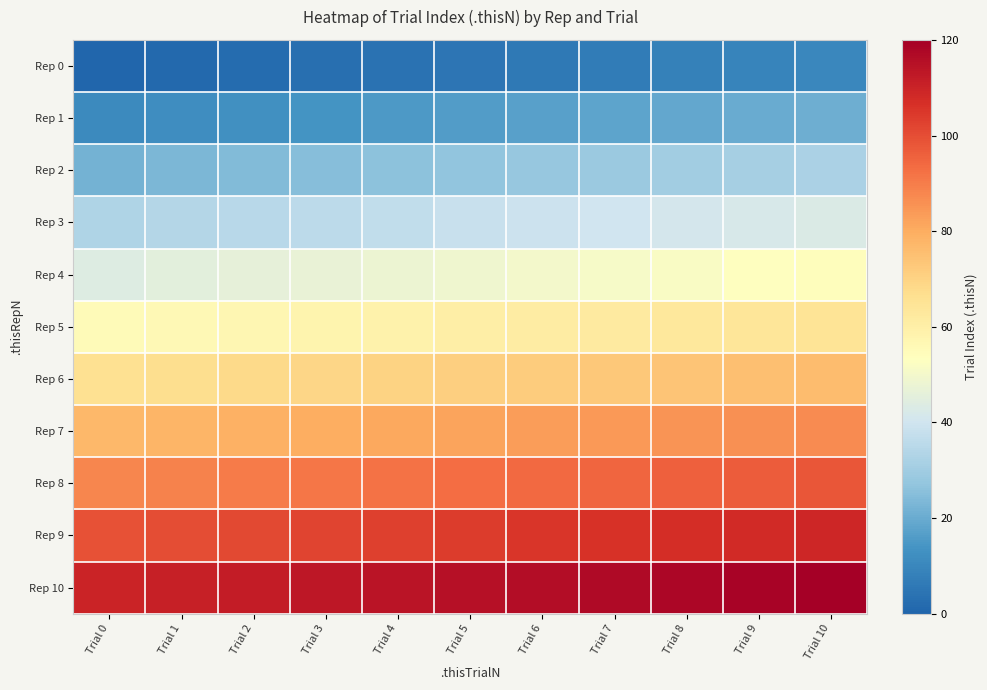

Reading right to left, list all the values displayed in this chart.

Rep 0: Trial 10=10	Trial 9=9	Trial 8=8	Trial 7=7	Trial 6=6	Trial 5=5	Trial 4=4	Trial 3=3	Trial 2=2	Trial 1=1	Trial 0=0
Rep 1: Trial 10=21	Trial 9=20	Trial 8=19	Trial 7=18	Trial 6=17	Trial 5=16	Trial 4=15	Trial 3=14	Trial 2=13	Trial 1=12	Trial 0=11
Rep 2: Trial 10=32	Trial 9=31	Trial 8=30	Trial 7=29	Trial 6=28	Trial 5=27	Trial 4=26	Trial 3=25	Trial 2=24	Trial 1=23	Trial 0=22
Rep 3: Trial 10=43	Trial 9=42	Trial 8=41	Trial 7=40	Trial 6=39	Trial 5=38	Trial 4=37	Trial 3=36	Trial 2=35	Trial 1=34	Trial 0=33
Rep 4: Trial 10=54	Trial 9=53	Trial 8=52	Trial 7=51	Trial 6=50	Trial 5=49	Trial 4=48	Trial 3=47	Trial 2=46	Trial 1=45	Trial 0=44
Rep 5: Trial 10=65	Trial 9=64	Trial 8=63	Trial 7=62	Trial 6=61	Trial 5=60	Trial 4=59	Trial 3=58	Trial 2=57	Trial 1=56	Trial 0=55
Rep 6: Trial 10=76	Trial 9=75	Trial 8=74	Trial 7=73	Trial 6=72	Trial 5=71	Trial 4=70	Trial 3=69	Trial 2=68	Trial 1=67	Trial 0=66
Rep 7: Trial 10=87	Trial 9=86	Trial 8=85	Trial 7=84	Trial 6=83	Trial 5=82	Trial 4=81	Trial 3=80	Trial 2=79	Trial 1=78	Trial 0=77
Rep 8: Trial 10=98	Trial 9=97	Trial 8=96	Trial 7=95	Trial 6=94	Trial 5=93	Trial 4=92	Trial 3=91	Trial 2=90	Trial 1=89	Trial 0=88
Rep 9: Trial 10=109	Trial 9=108	Trial 8=107	Trial 7=106	Trial 6=105	Trial 5=104	Trial 4=103	Trial 3=102	Trial 2=101	Trial 1=100	Trial 0=99
Rep 10: Trial 10=120	Trial 9=119	Trial 8=118	Trial 7=117	Trial 6=116	Trial 5=115	Trial 4=114	Trial 3=113	Trial 2=112	Trial 1=111	Trial 0=110